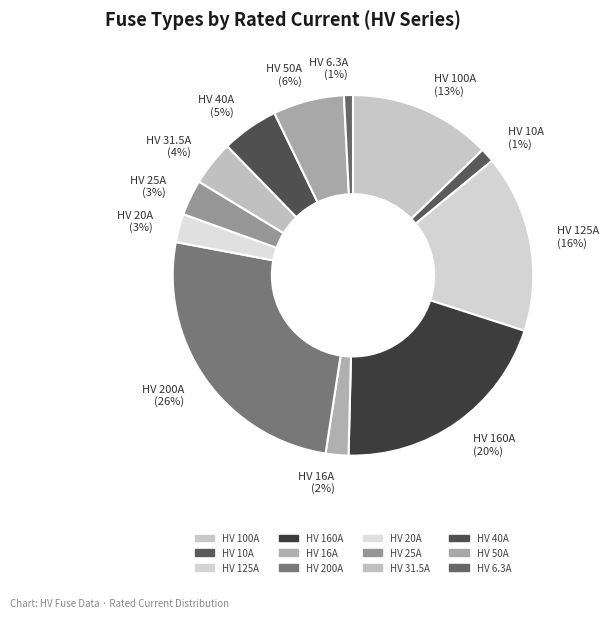

How many segments does this pie chart have?

12